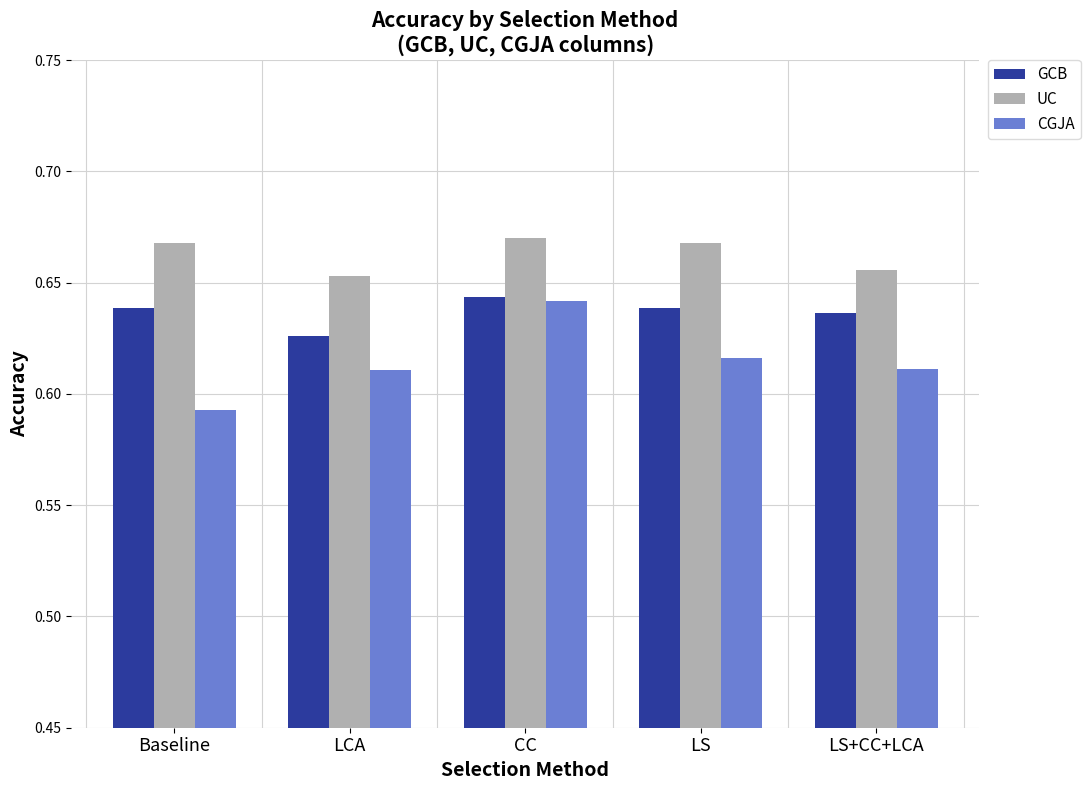

At which label is CGJA closest to 0?

Baseline